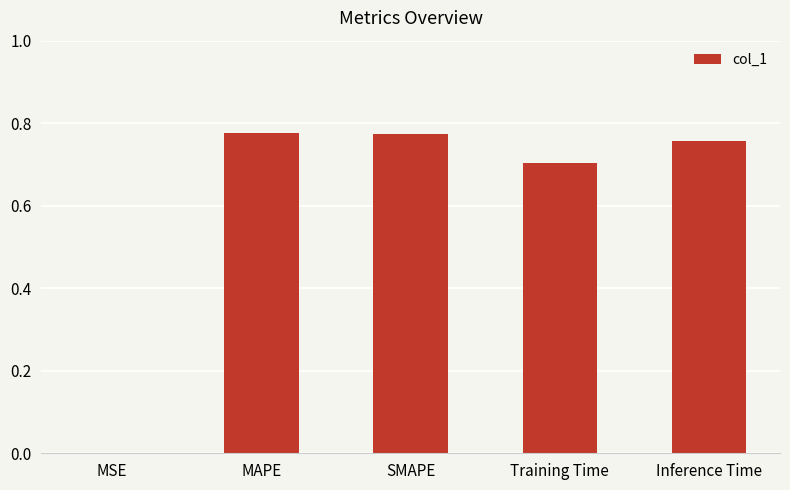

The chart shows a value of 0.3 at MAPE. True or false?

False